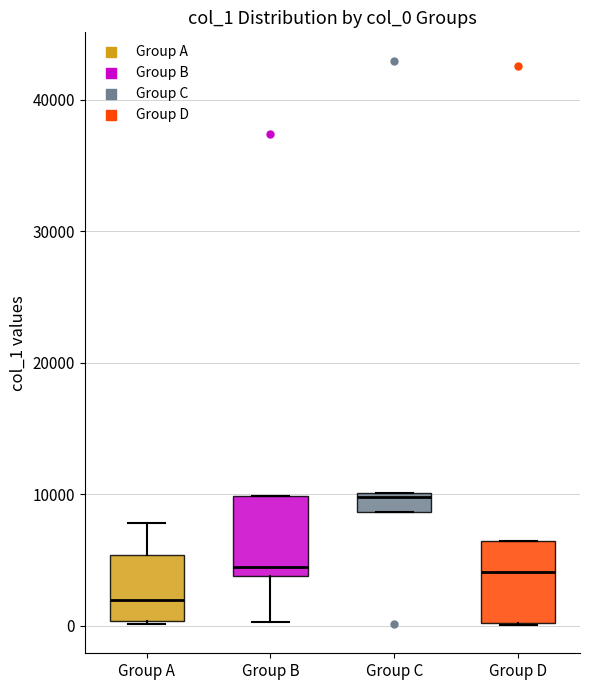

Which box's median line is the lowest?

Group A